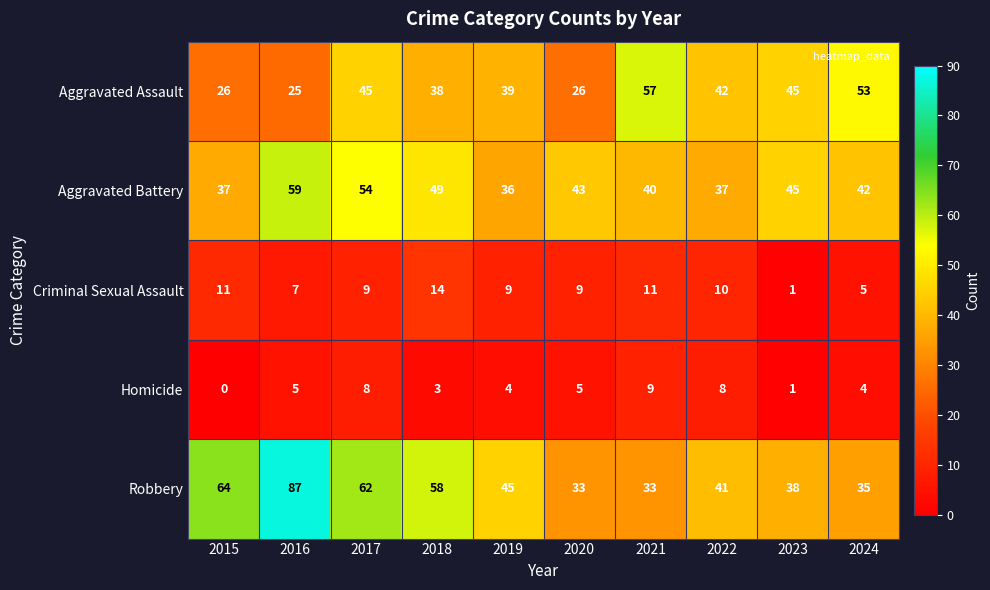

What is the difference between the maximum and minimum values in the Aggravated Assault series?

32